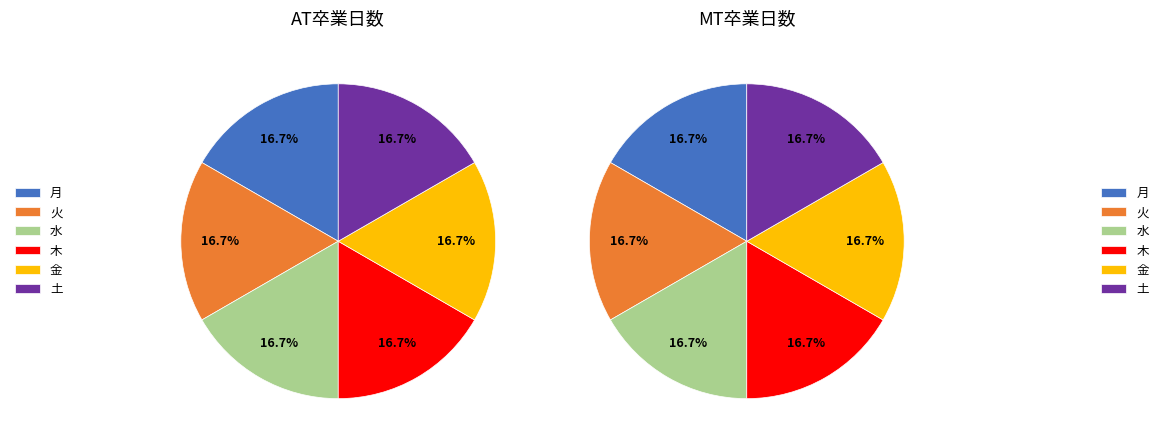

What percentage is NOT represented by 木?

83.3%